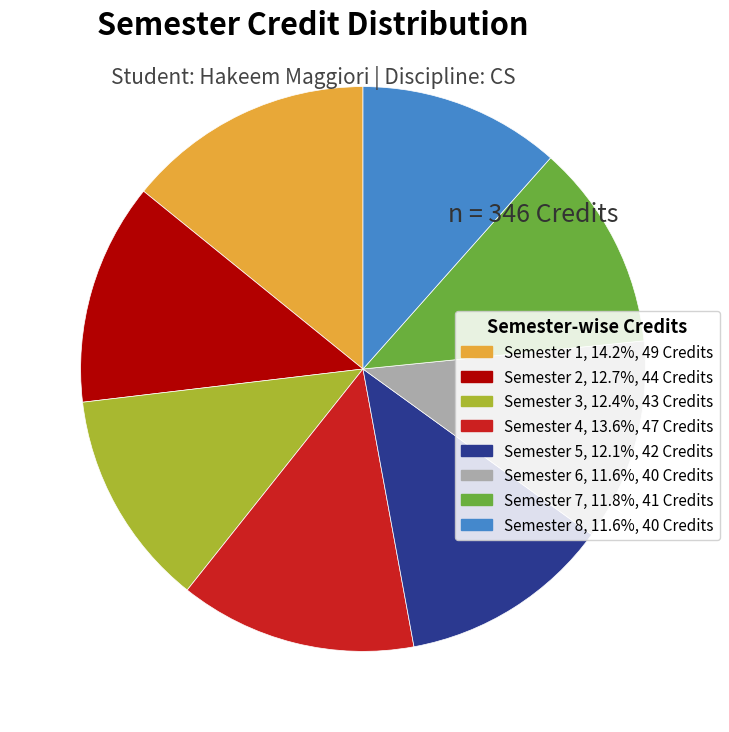

Which slice is the largest?

Semester 1